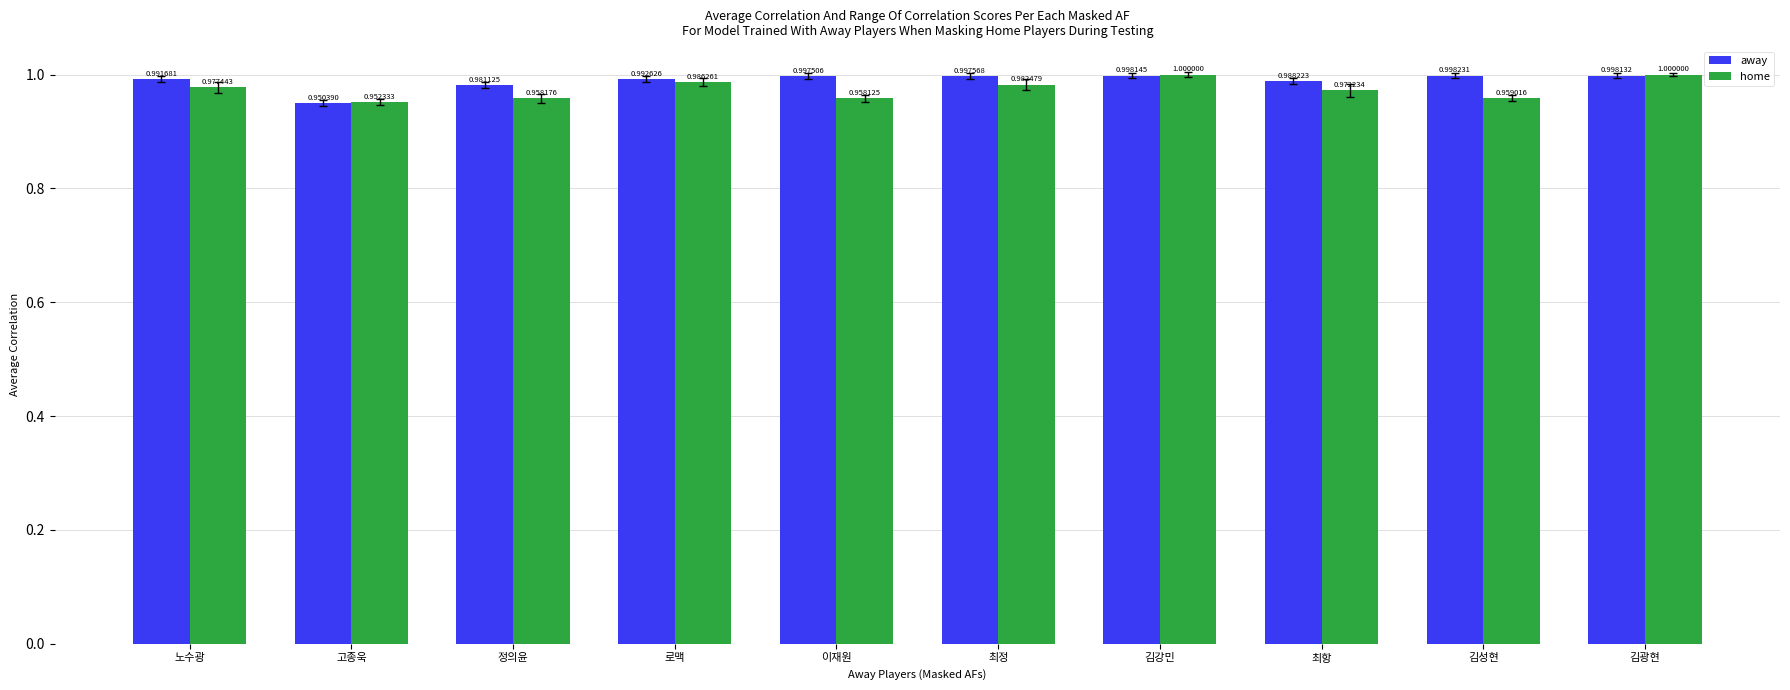

List the series in order of their overall mean, highest first.

away, home